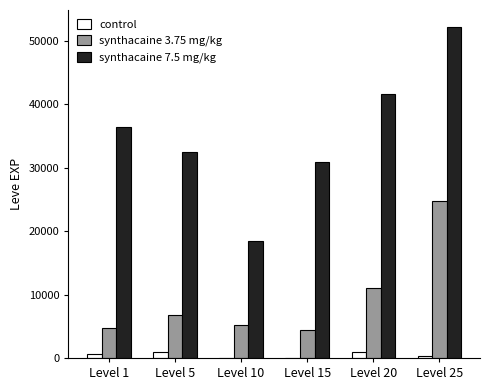

Reading right to left, extract all data points from this chart.

control: Level 25=370	Level 20=900	Level 15=1	Level 10=1	Level 5=900	Level 1=630
synthacaine 3.75 mg/kg: Level 25=24710	Level 20=10970	Level 15=4410	Level 10=5220	Level 5=6840	Level 1=4660
synthacaine 7.5 mg/kg: Level 25=52220	Level 20=41630	Level 15=30820	Level 10=18490	Level 5=32460	Level 1=36390